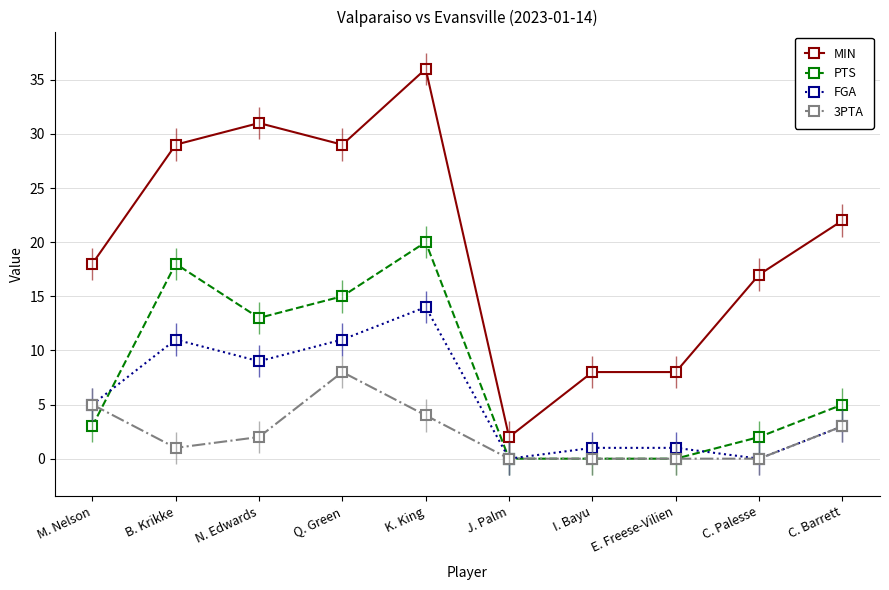

At which category does the chart reach its peak across all series?

K. King